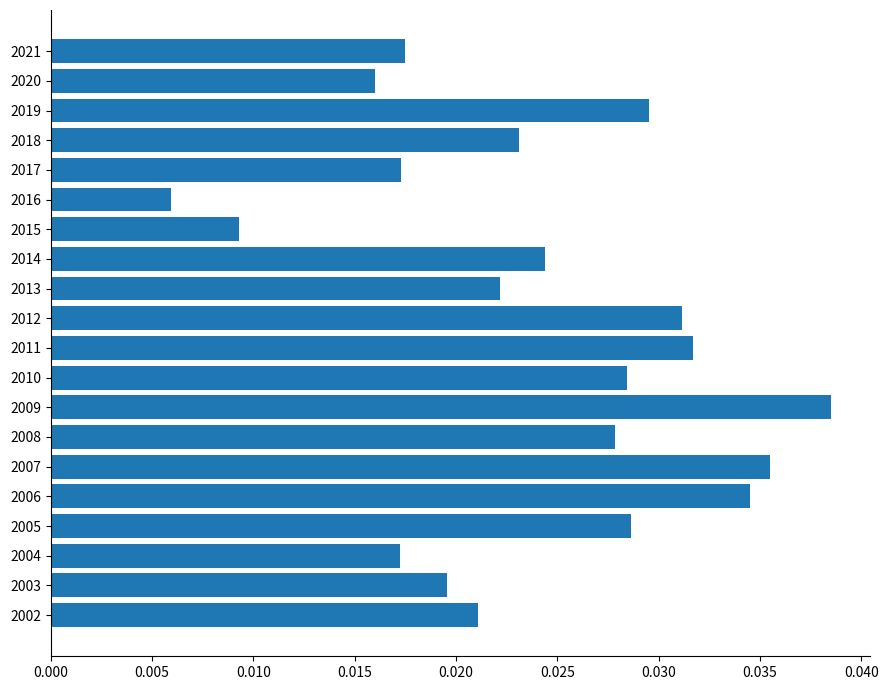

At which category does the chart reach its minimum across all series?

2016